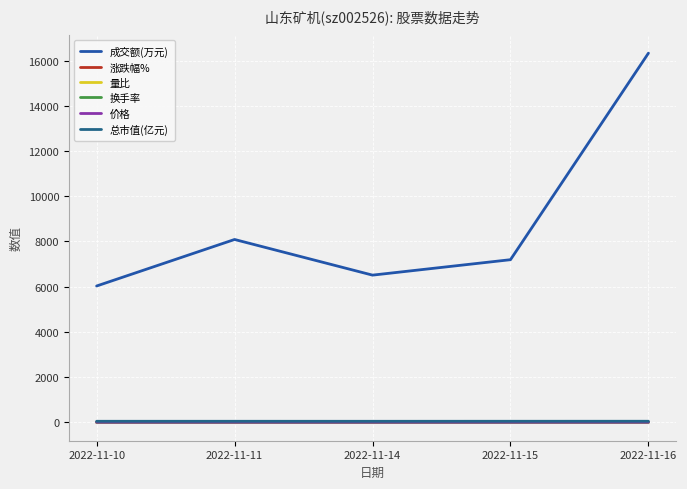

Which series has the widest spread of values?

成交额(万元)